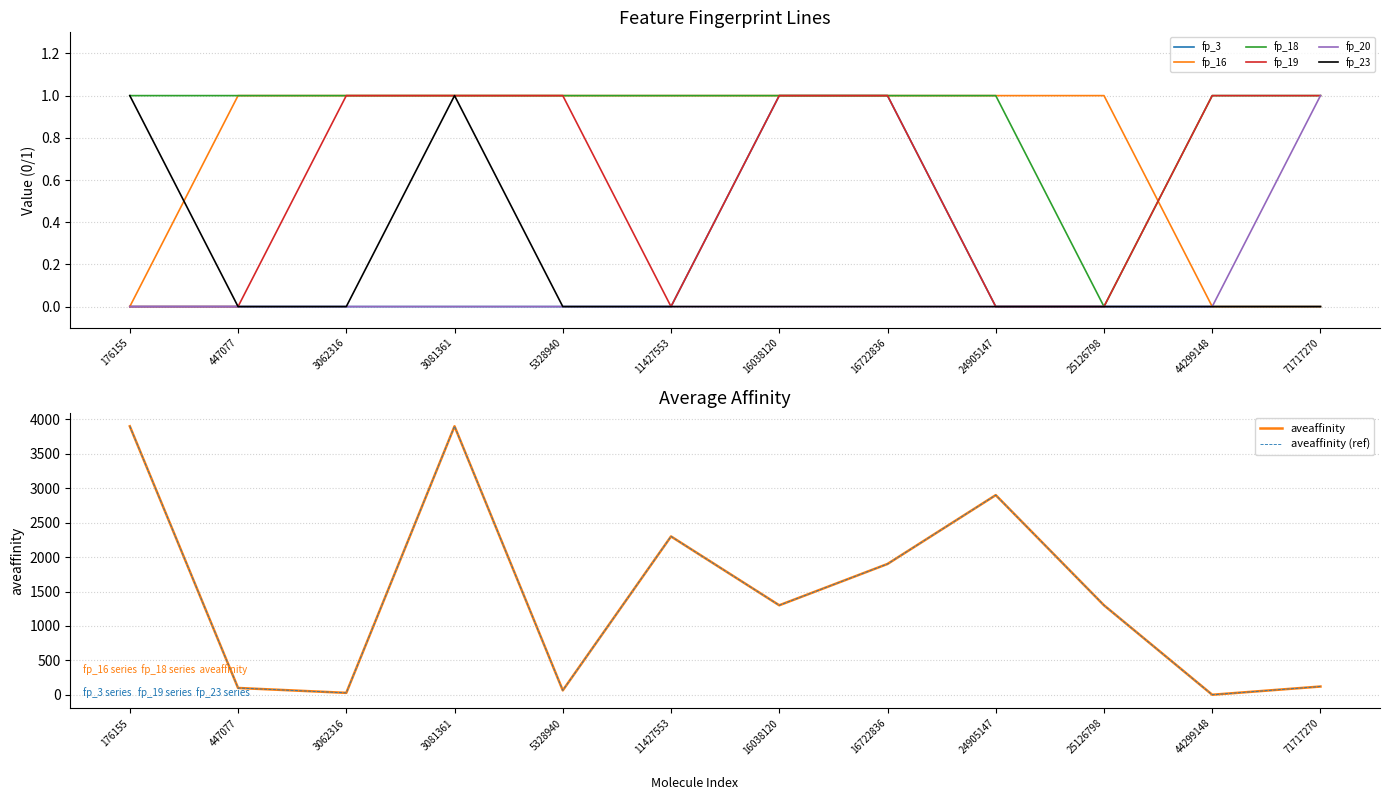

Is the value of fp_23 at 447077 greater than the value of fp_20 at 25126798?

No